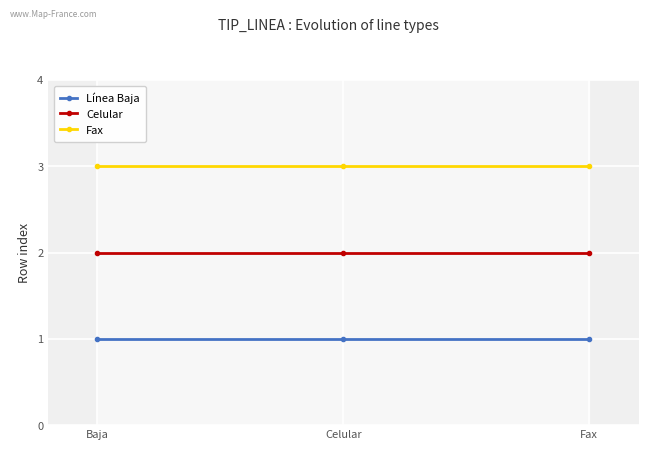

Reading left to right, transcribe all the data shown in this chart.

Línea Baja: Baja=1	Celular=1	Fax=1
Celular: Baja=2	Celular=2	Fax=2
Fax: Baja=3	Celular=3	Fax=3